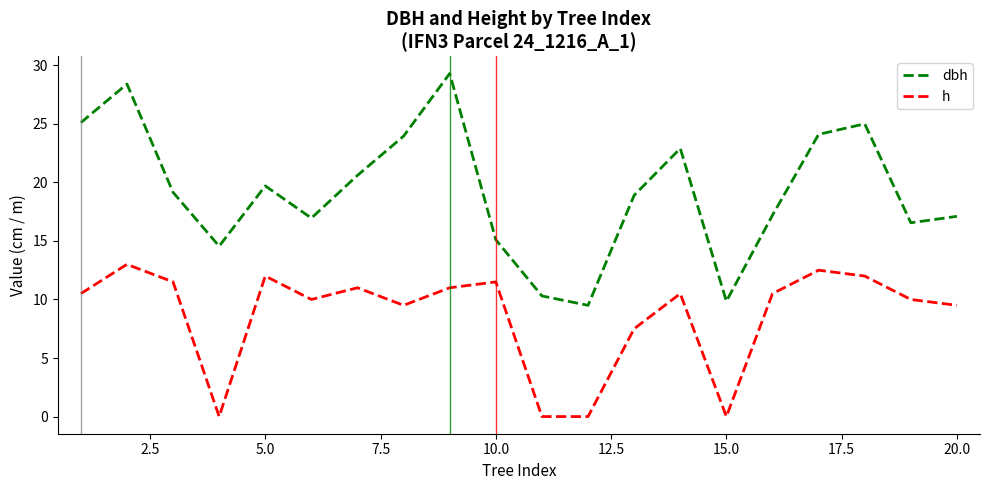

List the series in order of their overall mean, lowest first.

h, dbh